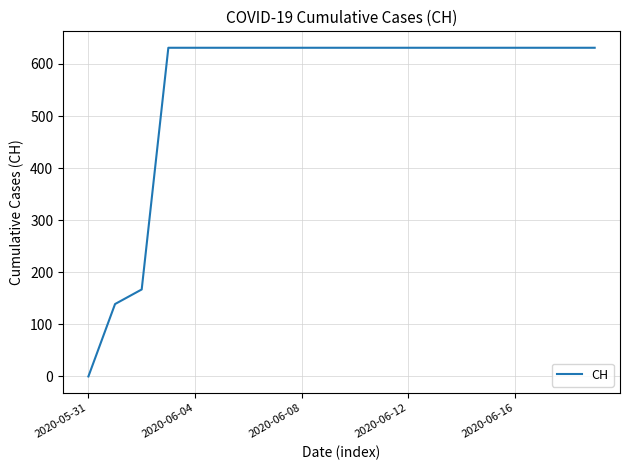

What is the difference between the maximum and minimum values?

631